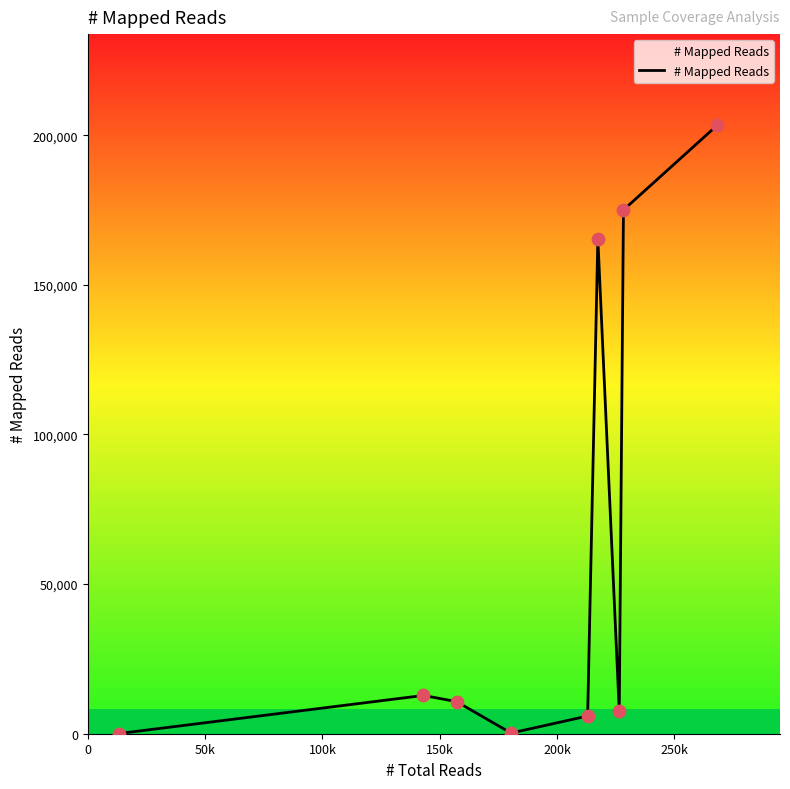

Approximately how many times larger is the value at 150k compared to 0?

4.8